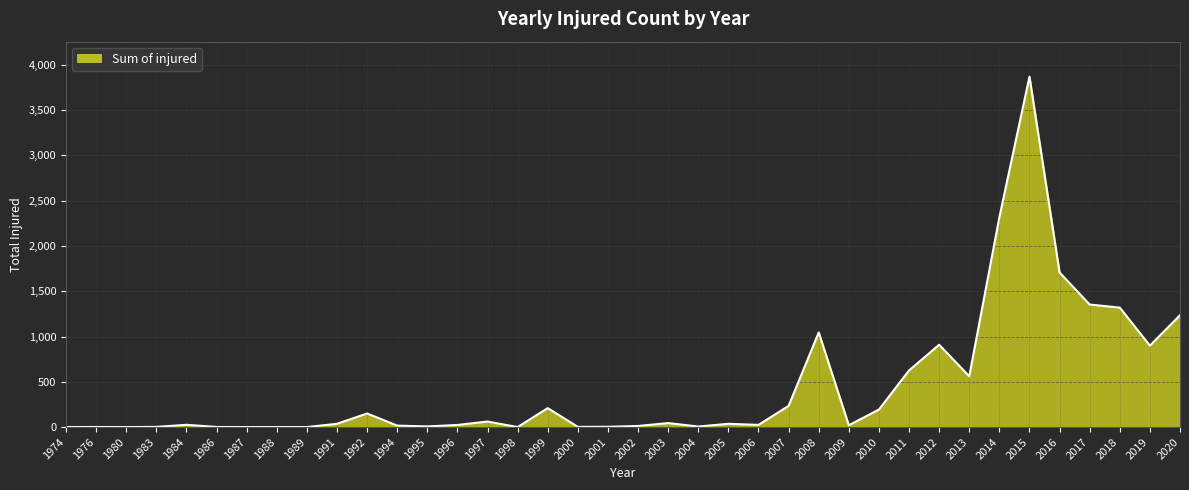

What is the maximum value shown in the chart?

3869